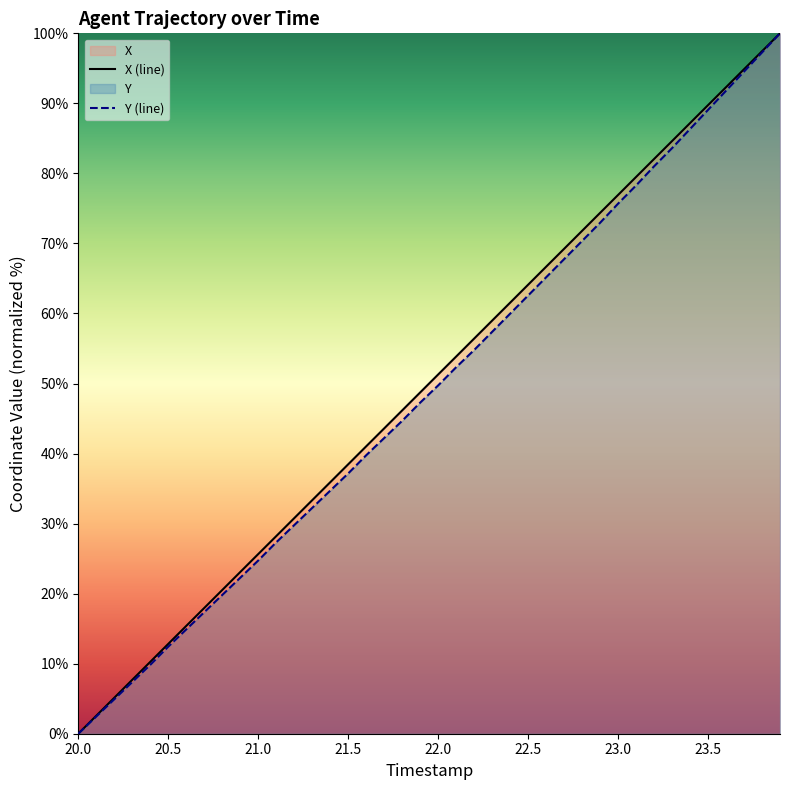

What are all the series names shown in the legend?

X, Y